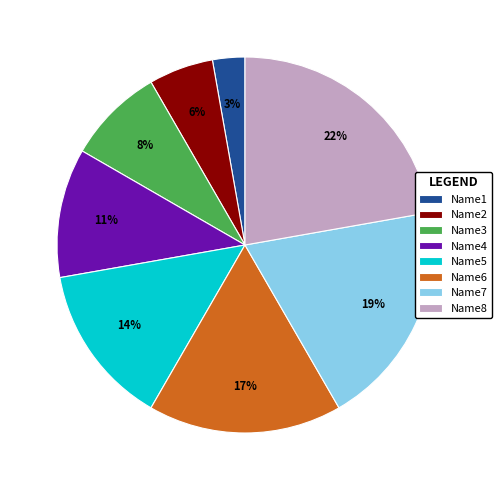

Between Name4 and Name7, which is larger?

Name7